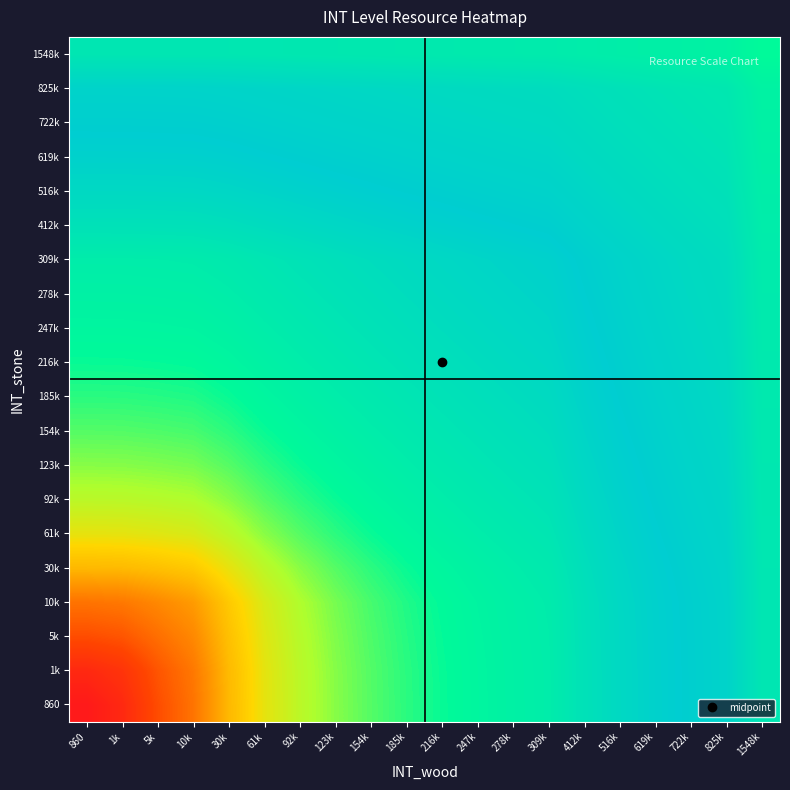

Reading left to right, transcribe all the data shown in this chart.

860: 860=6.8	1k=7.2	5k=8.0	10k=8.6	30k=9.7	61k=10.4	92k=10.8	123k=11.0	154k=11.3	185k=11.4	216k=11.6	247k=11.7	278k=11.8	309k=12.0	412k=12.2	516k=12.5	619k=12.6	722k=12.8	825k=12.9	1548k=13.6
1k: 860=7.2	1k=7.5	5k=8.1	10k=8.7	30k=9.7	61k=10.4	92k=10.8	123k=11.0	154k=11.3	185k=11.4	216k=11.6	247k=11.7	278k=11.9	309k=12.0	412k=12.2	516k=12.5	619k=12.6	722k=12.8	825k=12.9	1548k=13.6
5k: 860=8.0	1k=8.1	5k=8.5	10k=9.0	30k=9.8	61k=10.4	92k=10.8	123k=11.1	154k=11.3	185k=11.5	216k=11.6	247k=11.7	278k=11.9	309k=12.0	412k=12.2	516k=12.5	619k=12.7	722k=12.8	825k=12.9	1548k=13.6
10k: 860=8.6	1k=8.7	5k=9.0	10k=9.2	30k=9.9	61k=10.5	92k=10.9	123k=11.1	154k=11.3	185k=11.5	216k=11.6	247k=11.8	278k=11.9	309k=12.0	412k=12.3	516k=12.5	619k=12.7	722k=12.8	825k=12.9	1548k=13.6
30k: 860=9.7	1k=9.7	5k=9.8	10k=9.9	30k=10.3	61k=10.7	92k=11.0	123k=11.3	154k=11.4	185k=11.6	216k=11.7	247k=11.8	278k=11.9	309k=12.0	412k=12.3	516k=12.5	619k=12.7	722k=12.8	825k=13.0	1548k=13.6
61k: 860=10.4	1k=10.4	5k=10.4	10k=10.5	30k=10.7	61k=11.0	92k=11.3	123k=11.4	154k=11.6	185k=11.7	216k=11.8	247k=11.9	278k=12.0	309k=12.1	412k=12.4	516k=12.6	619k=12.7	722k=12.9	825k=13.0	1548k=13.6
92k: 860=10.8	1k=10.8	5k=10.8	10k=10.9	30k=11.0	61k=11.3	92k=11.4	123k=11.6	154k=11.7	185k=11.8	216k=11.9	247k=12.0	278k=12.1	309k=12.2	412k=12.4	516k=12.6	619k=12.8	722k=12.9	825k=13.0	1548k=13.6
123k: 860=11.0	1k=11.0	5k=11.1	10k=11.1	30k=11.3	61k=11.4	92k=11.6	123k=11.7	154k=11.8	185k=11.9	216k=12.0	247k=12.1	278k=12.2	309k=12.3	412k=12.5	516k=12.7	619k=12.8	722k=13.0	825k=13.1	1548k=13.6
154k: 860=11.3	1k=11.3	5k=11.3	10k=11.3	30k=11.4	61k=11.6	92k=11.7	123k=11.8	154k=11.9	185k=12.0	216k=12.1	247k=12.2	278k=12.3	309k=12.4	412k=12.6	516k=12.7	619k=12.9	722k=13.0	825k=13.1	1548k=13.7
185k: 860=11.4	1k=11.4	5k=11.5	10k=11.5	30k=11.6	61k=11.7	92k=11.8	123k=11.9	154k=12.0	185k=12.1	216k=12.2	247k=12.3	278k=12.4	309k=12.4	412k=12.6	516k=12.8	619k=12.9	722k=13.0	825k=13.1	1548k=13.7
216k: 860=11.6	1k=11.6	5k=11.6	10k=11.6	30k=11.7	61k=11.8	92k=11.9	123k=12.0	154k=12.1	185k=12.2	216k=12.3	247k=12.4	278k=12.4	309k=12.5	412k=12.7	516k=12.8	619k=12.9	722k=13.1	825k=13.2	1548k=13.7
247k: 860=11.7	1k=11.7	5k=11.7	10k=11.8	30k=11.8	61k=11.9	92k=12.0	123k=12.1	154k=12.2	185k=12.3	216k=12.4	247k=12.4	278k=12.5	309k=12.5	412k=12.7	516k=12.9	619k=13.0	722k=13.1	825k=13.2	1548k=13.7
278k: 860=11.8	1k=11.9	5k=11.9	10k=11.9	30k=11.9	61k=12.0	92k=12.1	123k=12.2	154k=12.3	185k=12.4	216k=12.4	247k=12.5	278k=12.5	309k=12.6	412k=12.8	516k=12.9	619k=13.0	722k=13.1	825k=13.2	1548k=13.7
309k: 860=12.0	1k=12.0	5k=12.0	10k=12.0	30k=12.0	61k=12.1	92k=12.2	123k=12.3	154k=12.4	185k=12.4	216k=12.5	247k=12.5	278k=12.6	309k=12.6	412k=12.8	516k=12.9	619k=13.0	722k=13.2	825k=13.2	1548k=13.7
412k: 860=12.2	1k=12.2	5k=12.2	10k=12.3	30k=12.3	61k=12.4	92k=12.4	123k=12.5	154k=12.6	185k=12.6	216k=12.7	247k=12.7	278k=12.8	309k=12.8	412k=12.9	516k=13.0	619k=13.2	722k=13.2	825k=13.3	1548k=13.8
516k: 860=12.5	1k=12.5	5k=12.5	10k=12.5	30k=12.5	61k=12.6	92k=12.6	123k=12.7	154k=12.7	185k=12.8	216k=12.8	247k=12.9	278k=12.9	309k=12.9	412k=13.0	516k=13.2	619k=13.2	722k=13.3	825k=13.4	1548k=13.8
619k: 860=12.6	1k=12.6	5k=12.7	10k=12.7	30k=12.7	61k=12.7	92k=12.8	123k=12.8	154k=12.9	185k=12.9	216k=12.9	247k=13.0	278k=13.0	309k=13.0	412k=13.2	516k=13.2	619k=13.3	722k=13.4	825k=13.5	1548k=13.9
722k: 860=12.8	1k=12.8	5k=12.8	10k=12.8	30k=12.8	61k=12.9	92k=12.9	123k=13.0	154k=13.0	185k=13.0	216k=13.1	247k=13.1	278k=13.1	309k=13.2	412k=13.2	516k=13.3	619k=13.4	722k=13.5	825k=13.6	1548k=13.9
825k: 860=12.9	1k=12.9	5k=12.9	10k=12.9	30k=13.0	61k=13.0	92k=13.0	123k=13.1	154k=13.1	185k=13.1	216k=13.2	247k=13.2	278k=13.2	309k=13.2	412k=13.3	516k=13.4	619k=13.5	722k=13.6	825k=13.6	1548k=14.0
1548k: 860=13.6	1k=13.6	5k=13.6	10k=13.6	30k=13.6	61k=13.6	92k=13.6	123k=13.6	154k=13.7	185k=13.7	216k=13.7	247k=13.7	278k=13.7	309k=13.7	412k=13.8	516k=13.8	619k=13.9	722k=13.9	825k=14.0	1548k=14.3